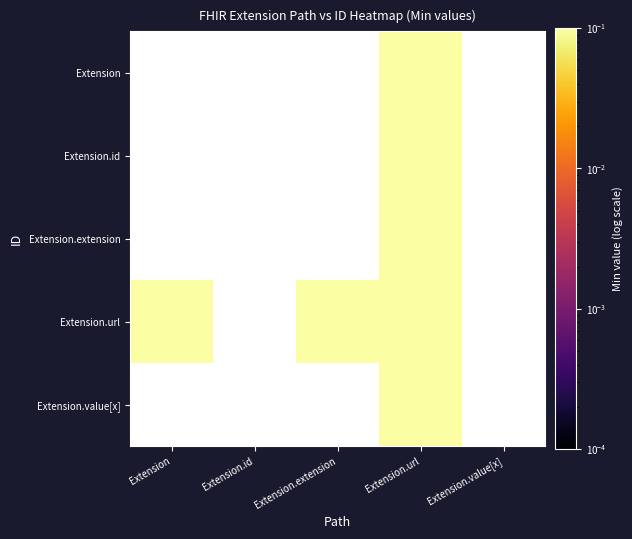

Which has a higher value, Extension or Extension.extension?

Extension.extension